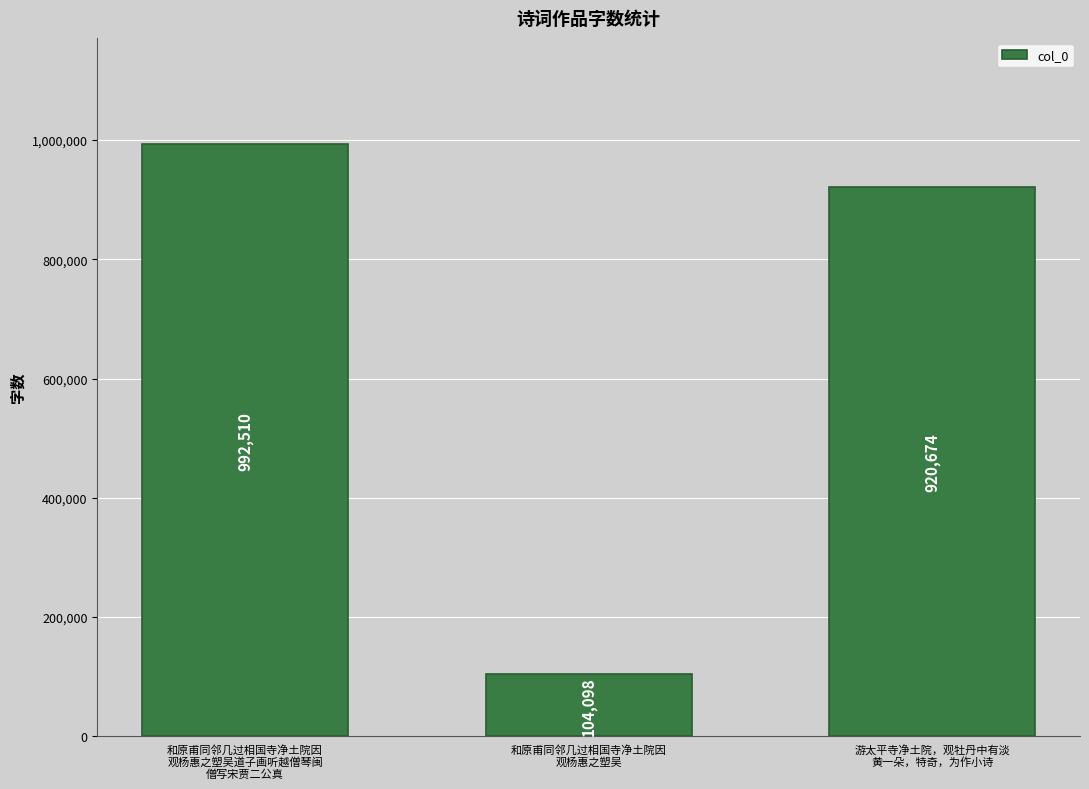

What is the ratio of the value at 和原甫同邻几过相国寺净土院因
观杨惠之塑吴道子画听越僧琴闽
僧写宋贾二公真 to the value at 游太平寺净土院，观牡丹中有淡
黄一朵，特奇，为作小诗?

1.1